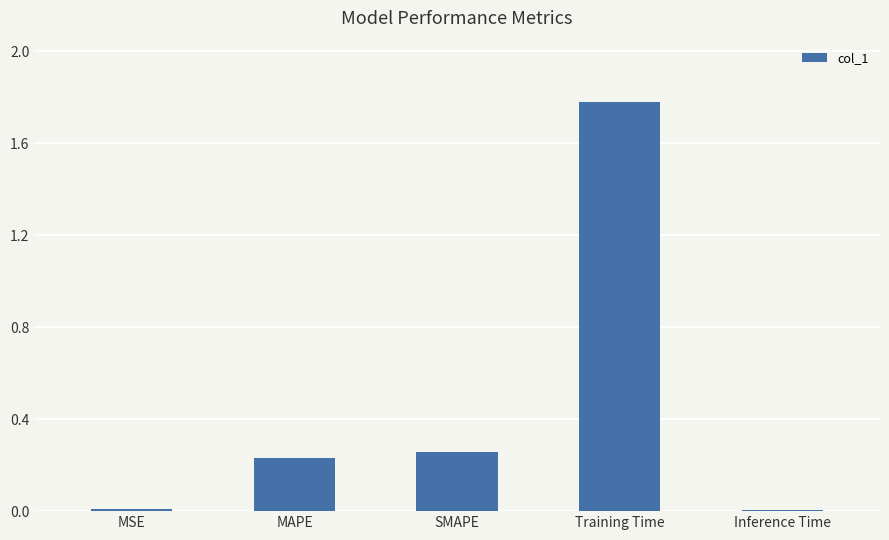

True or false: the data shows 0.0 at MSE.

True